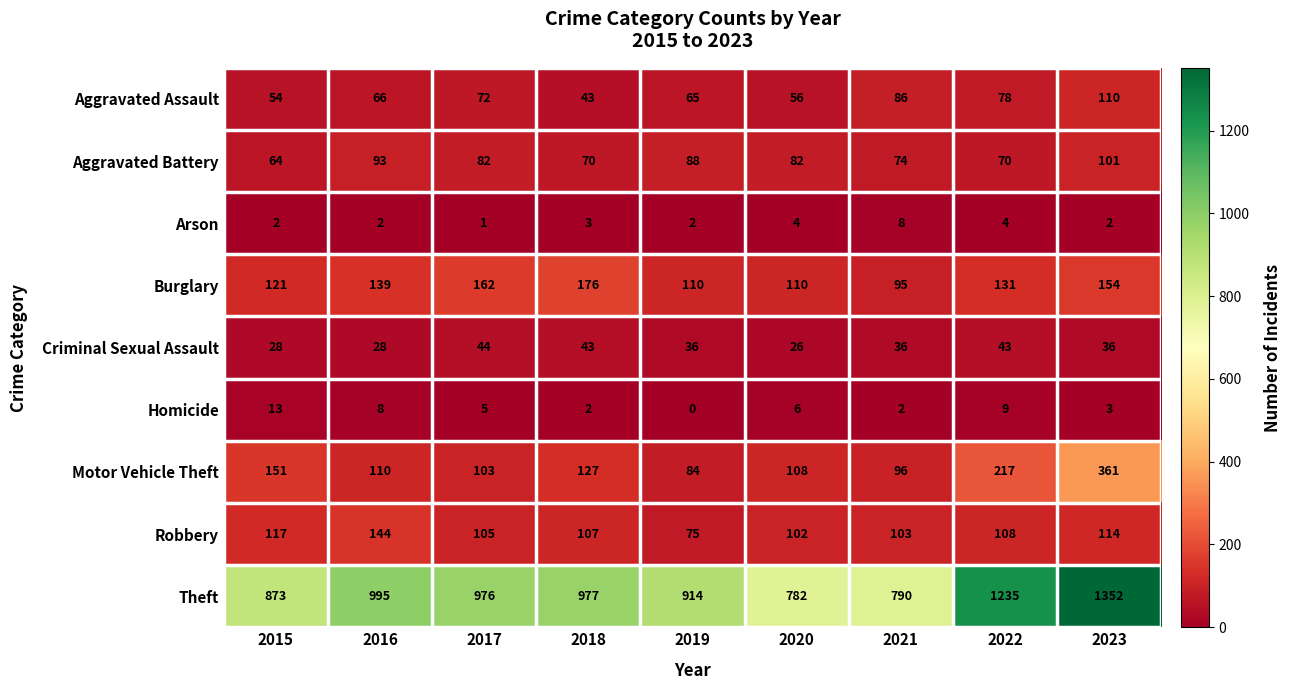

Is it true that Aggravated Battery equals 101 at 2023?

True